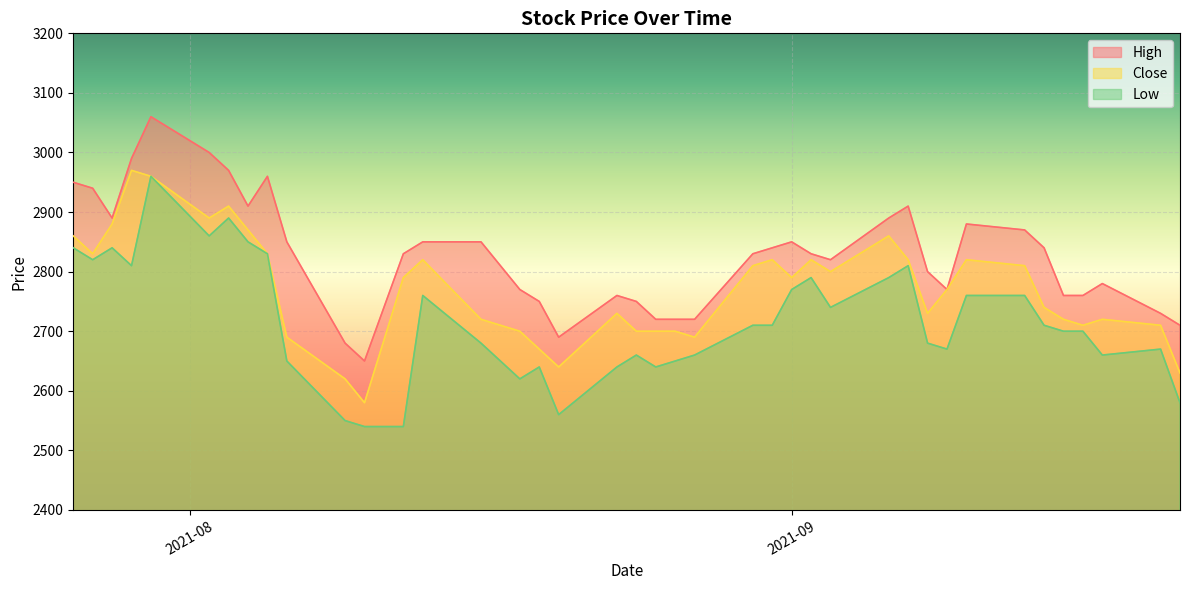

List the series in order of their overall mean, highest first.

High, Close, Low